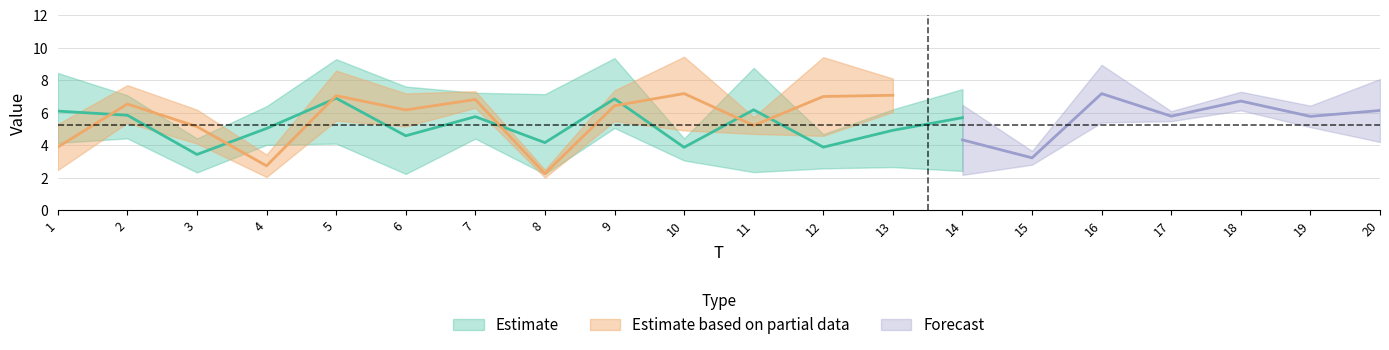

Does the chart display data point markers on the line(s)?

No